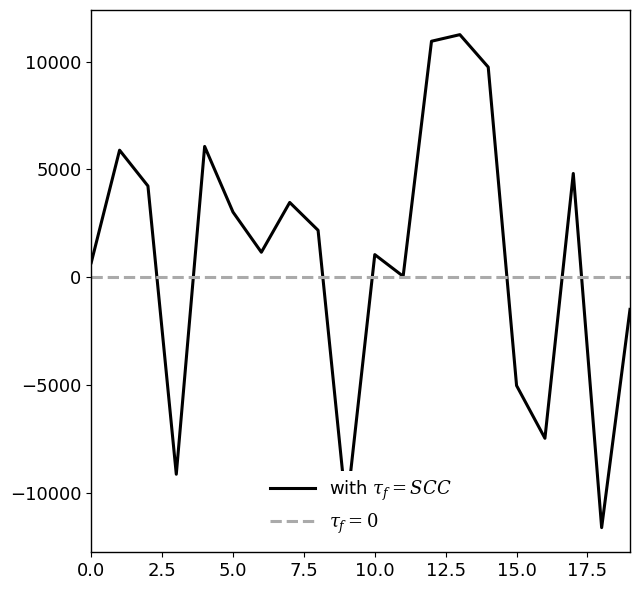

What is the minimum value shown in the chart?

-11606.9